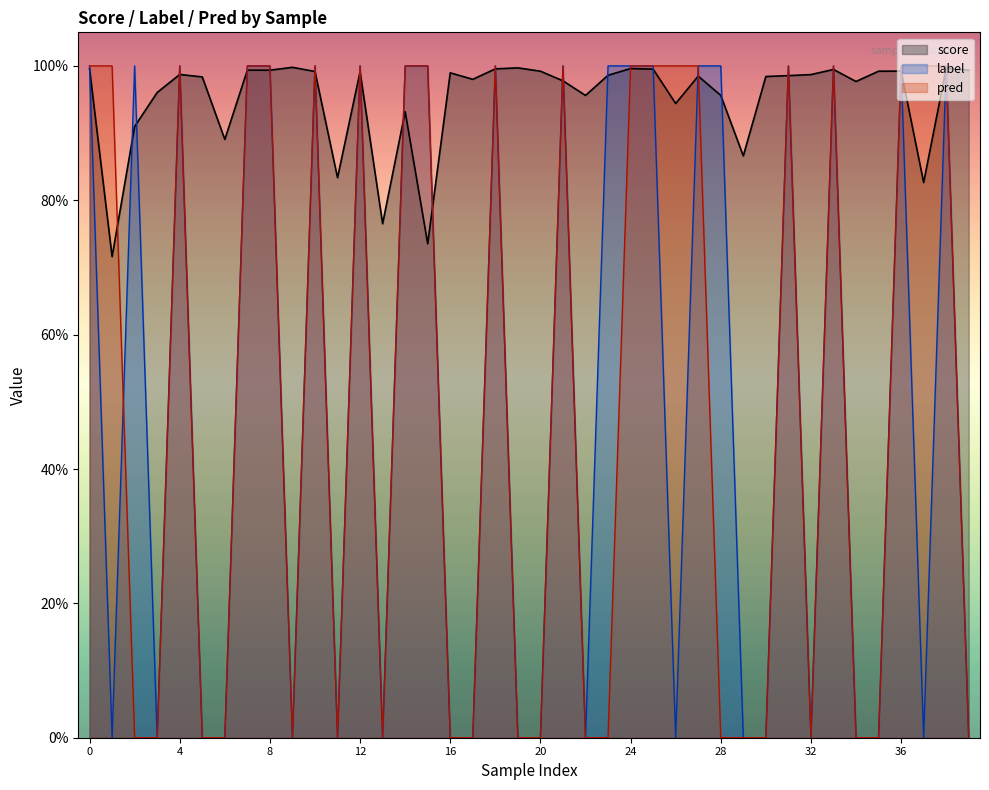

At how many categories does at least one series exceed 0?

40